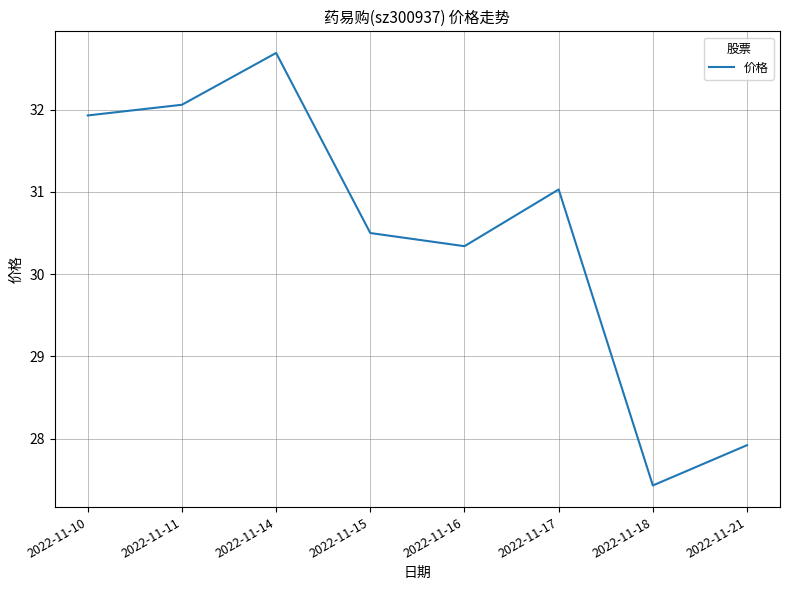

What is the difference between the second highest and second lowest values?

4.1